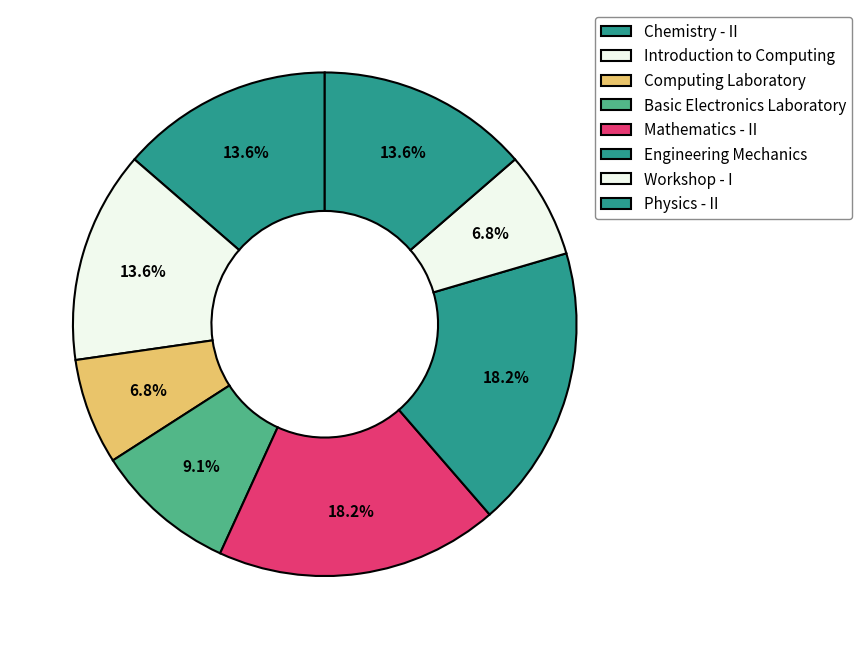

What percentage do Introduction to Computing and Physics - II together represent?

27.3%